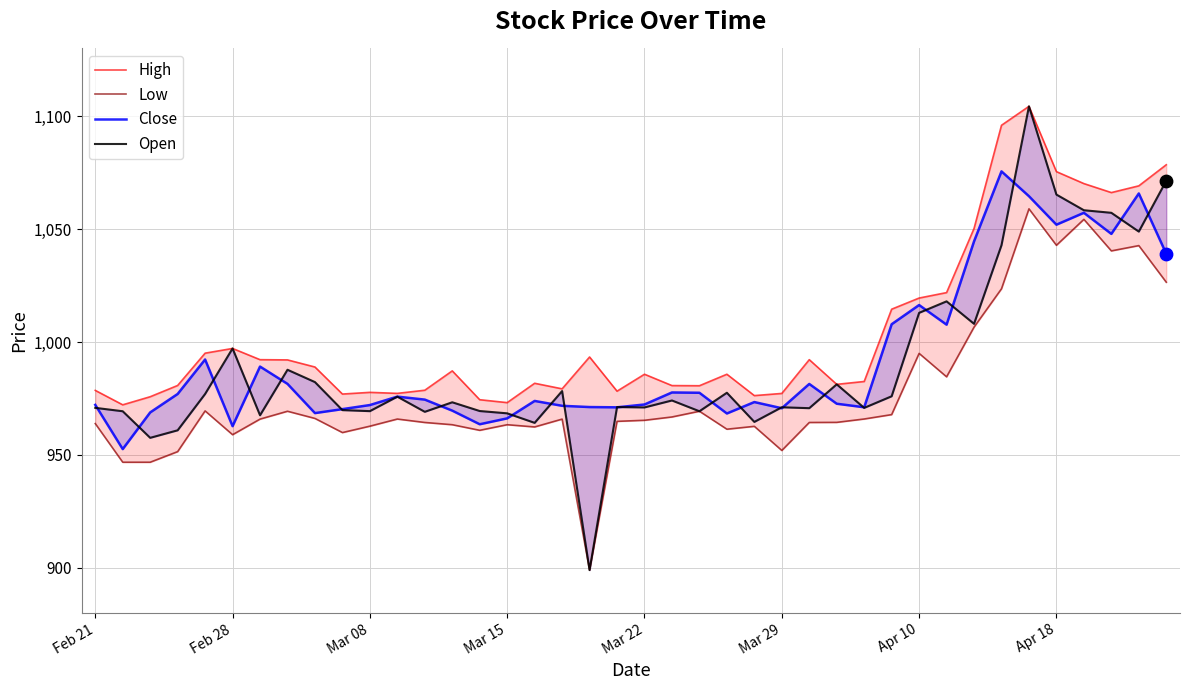

What is the total value across all series at 37?

4211.6